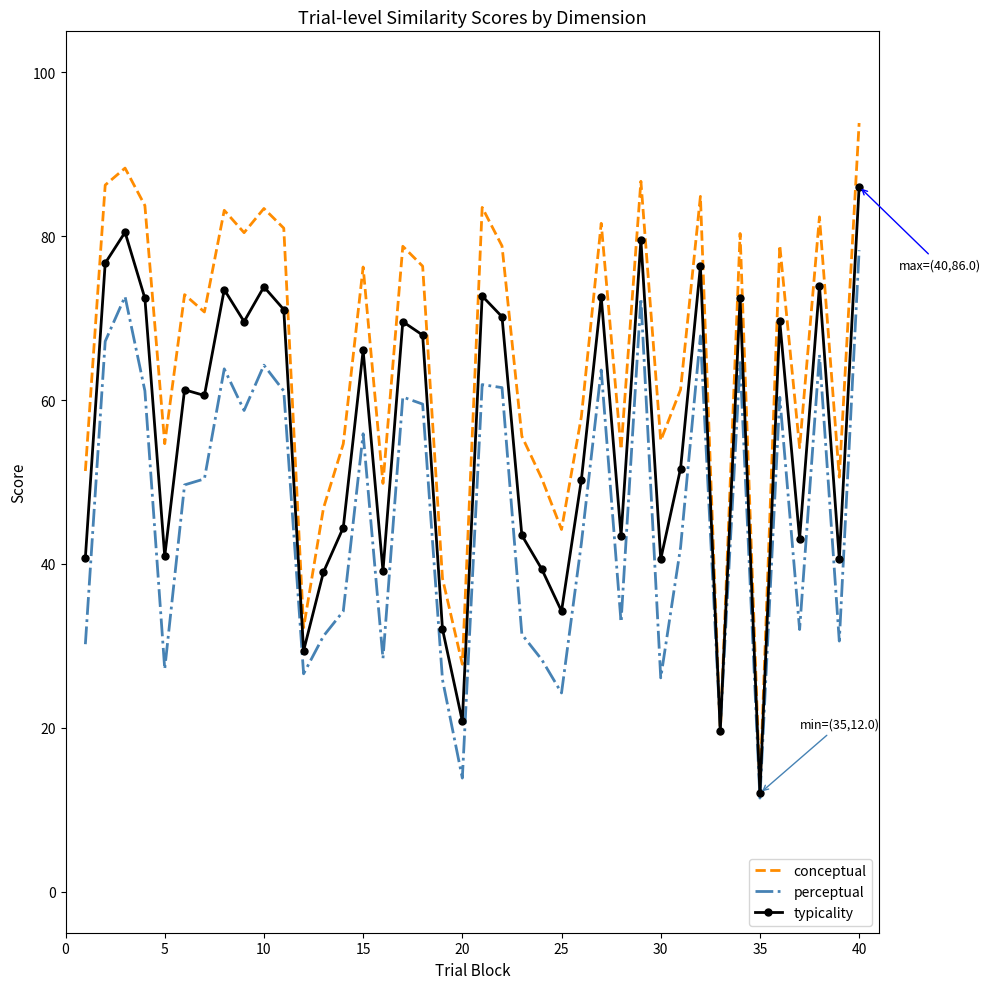

Which series has the widest spread of values?

conceptual